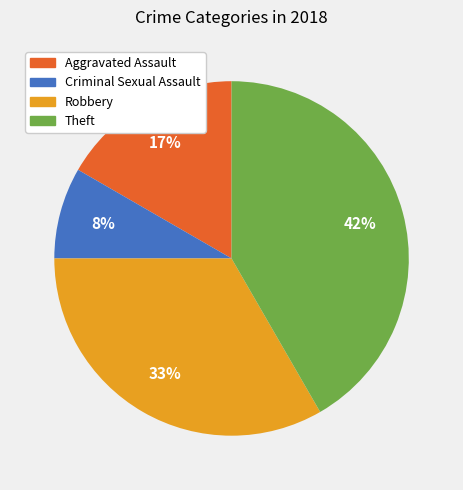

What is the largest slice in the pie chart?

Theft